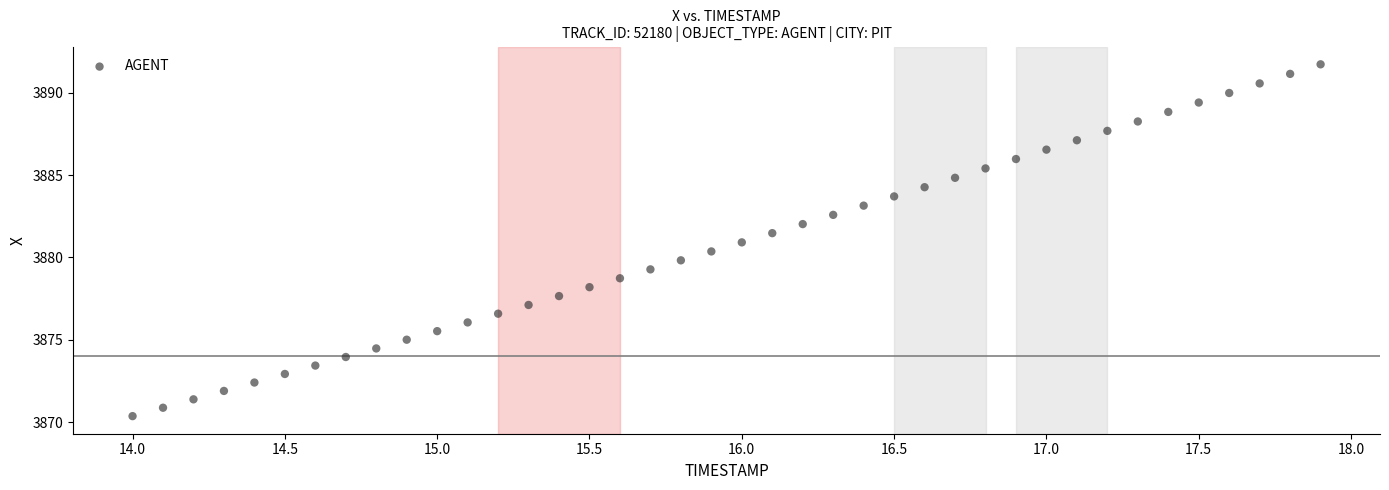

What is the range of Y values (max minus min)?

21.4